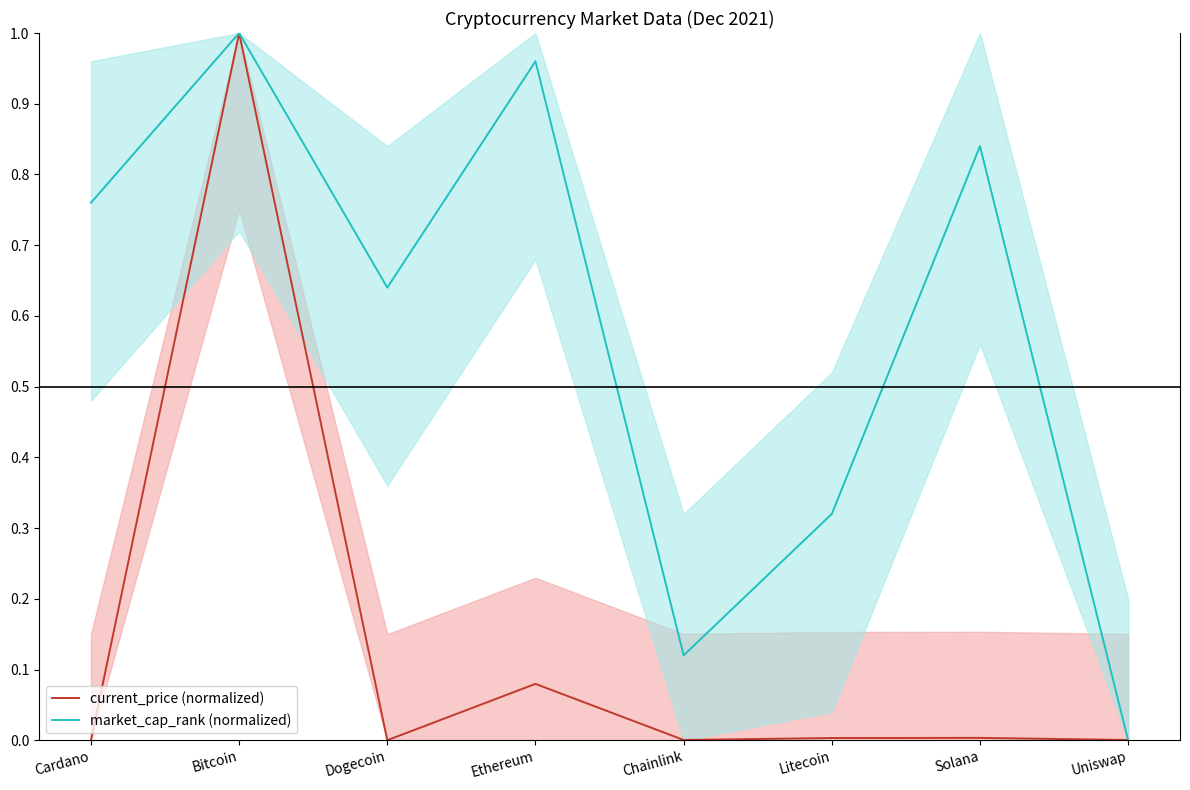

The current_price (normalized) series shows 0.0 at Uniswap. True or false?

True